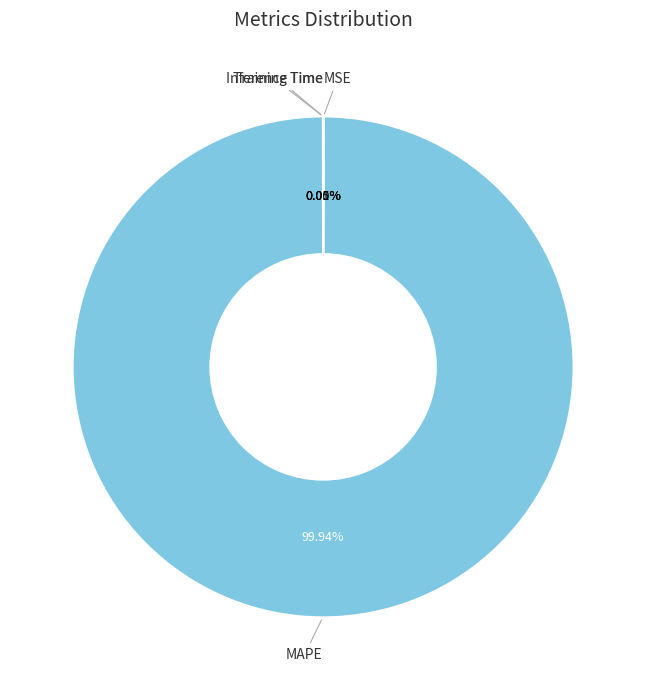

Which slice is the largest?

MAPE